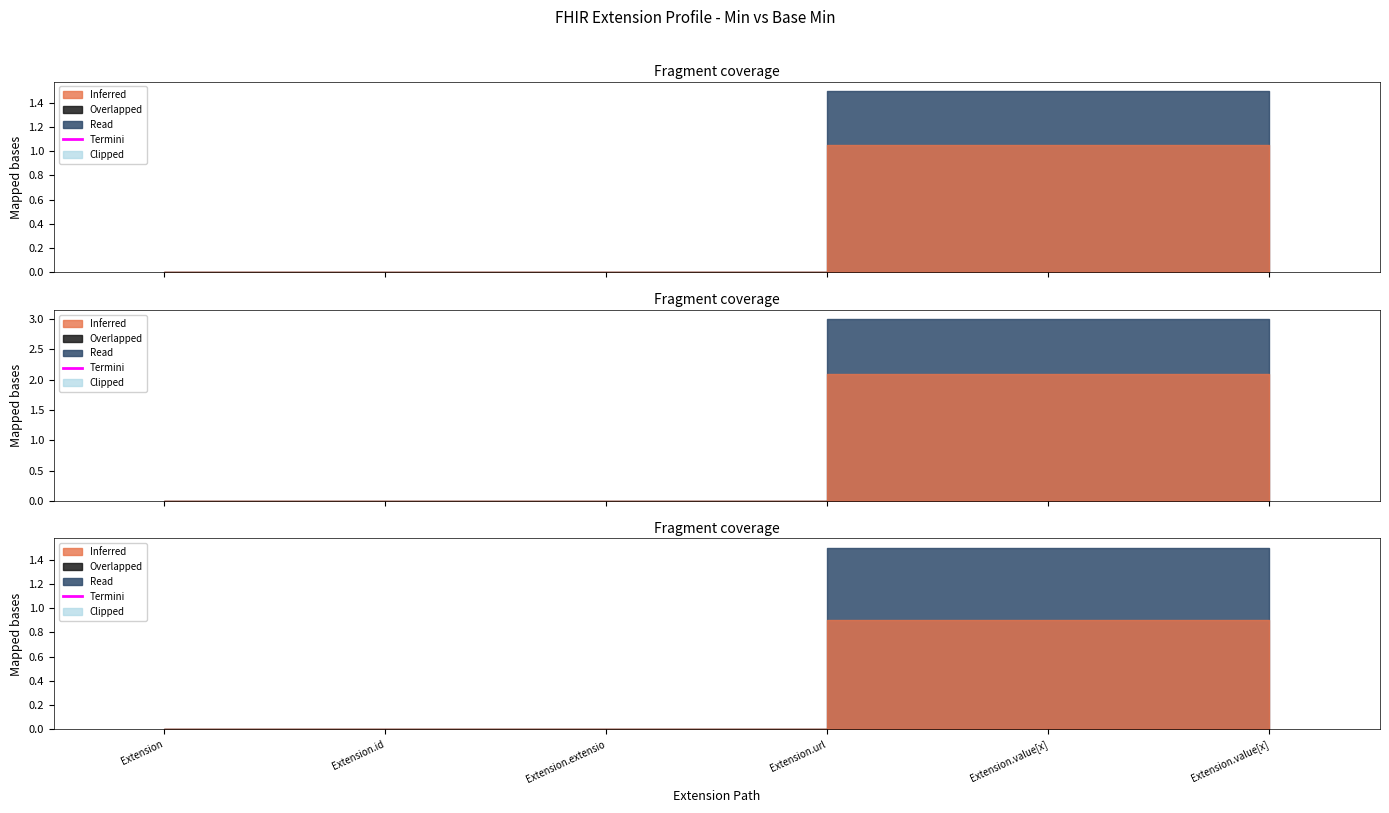

What is the difference between the maximum and minimum values in the Min series?

1